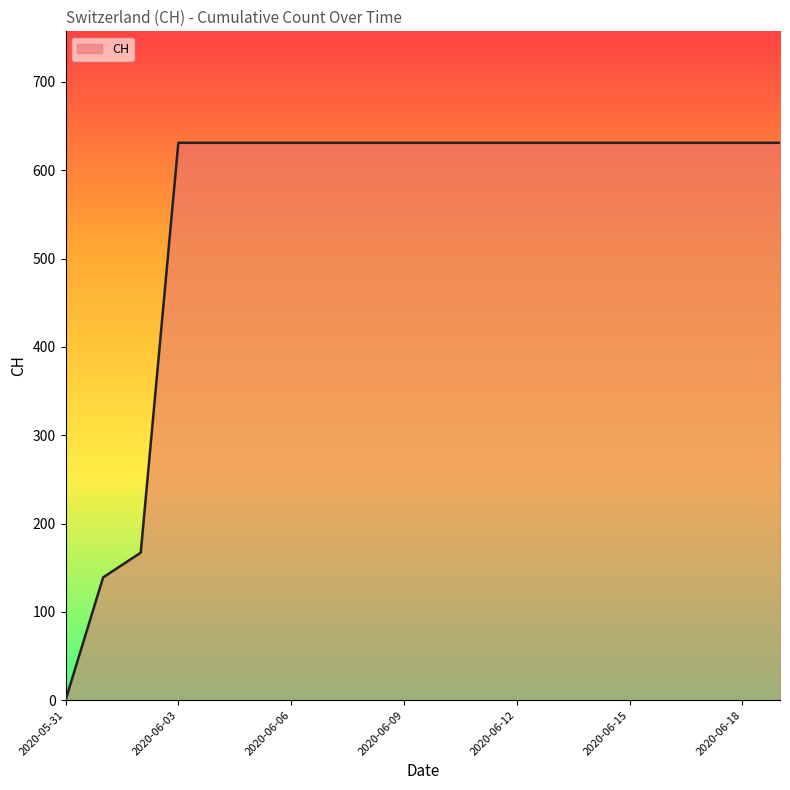

What is the maximum value shown in the chart?

631